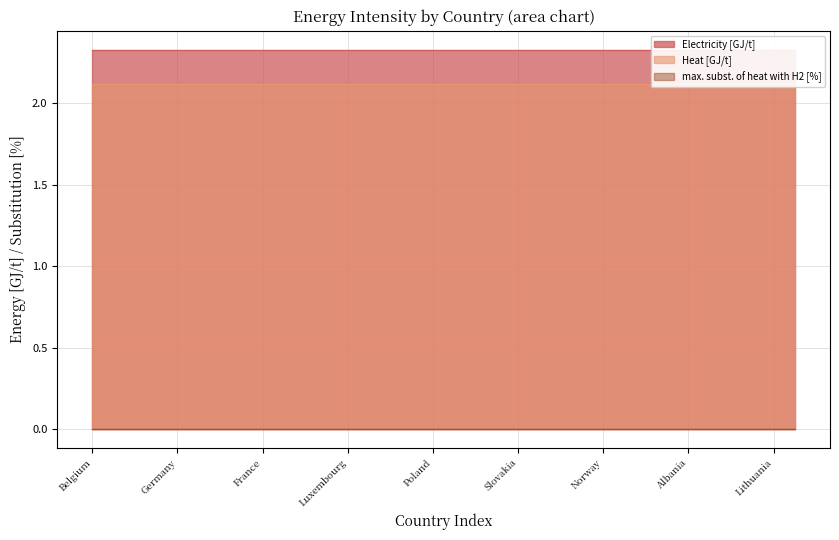

What is the maximum value shown in the chart?

2.3